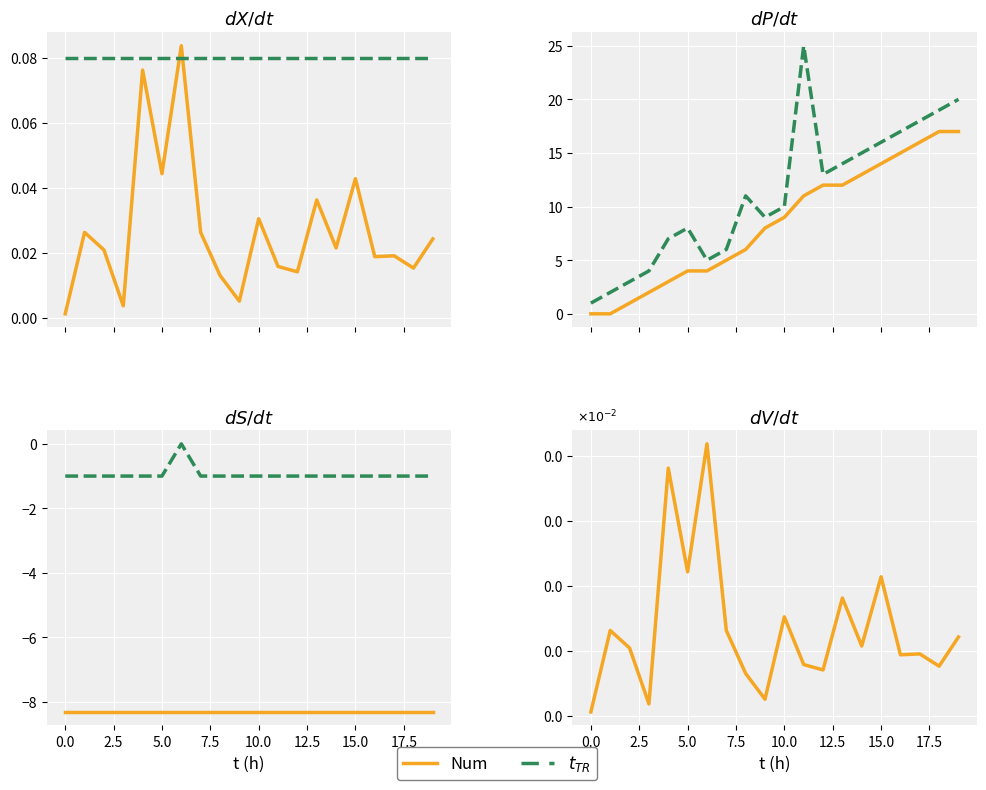

The length_km series shows 0.0 at 5. True or false?

True